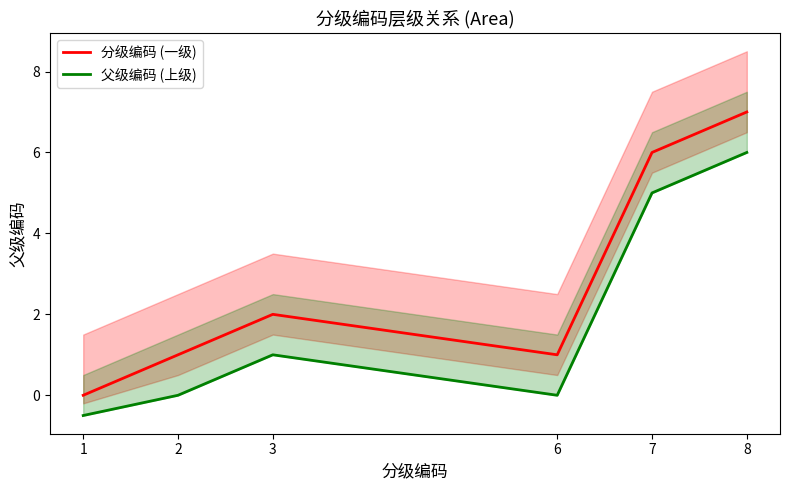

Where is the first local minimum for 分级编码 (一级)?

6